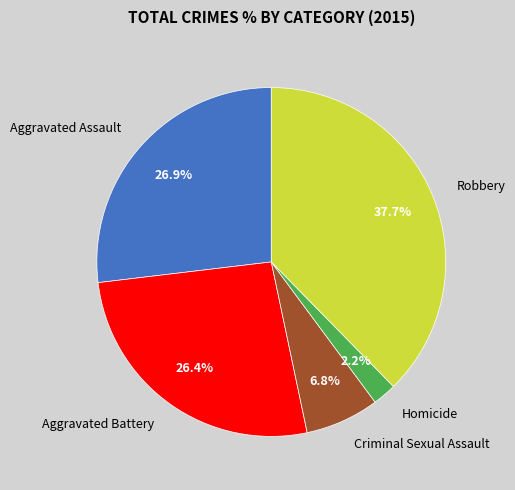

Is there any slice that represents more than half of the pie?

No